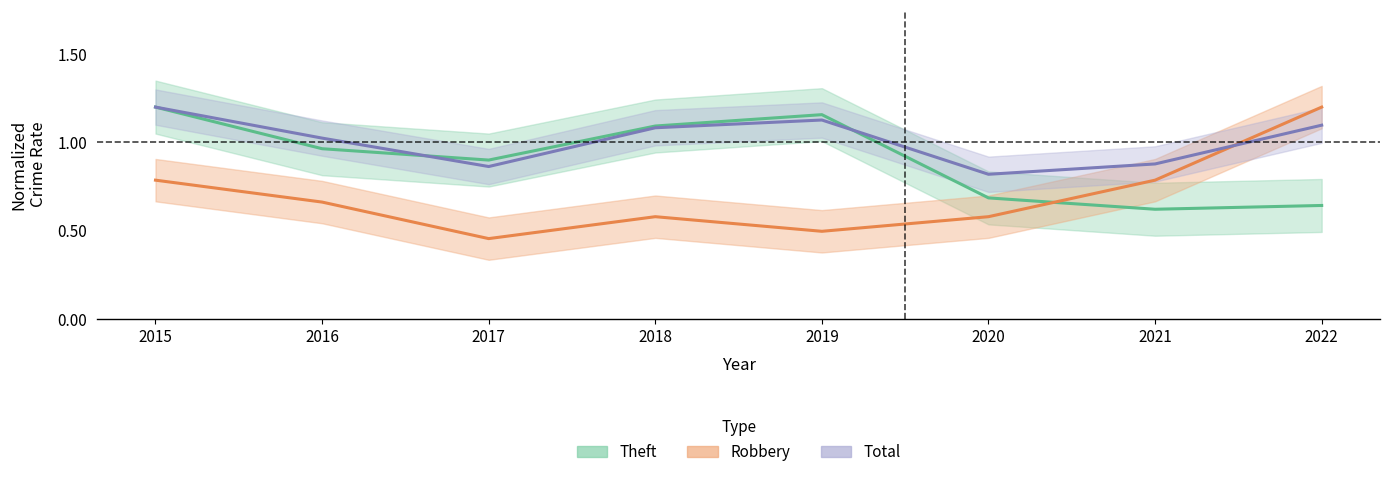

Which category has the highest value in the Total series?

2015